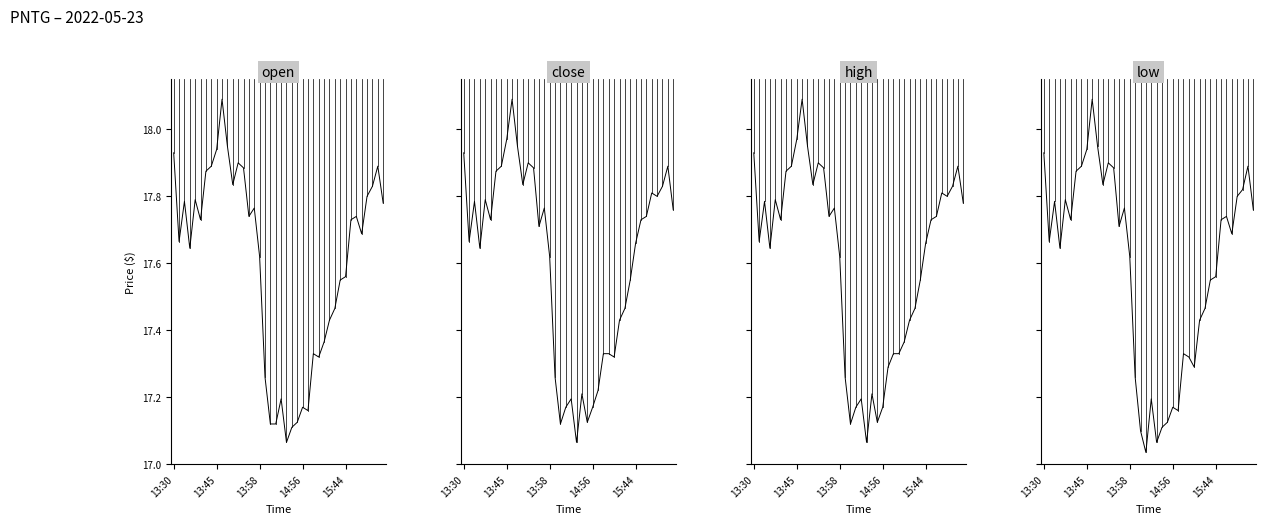

What position from the left is 34?

35